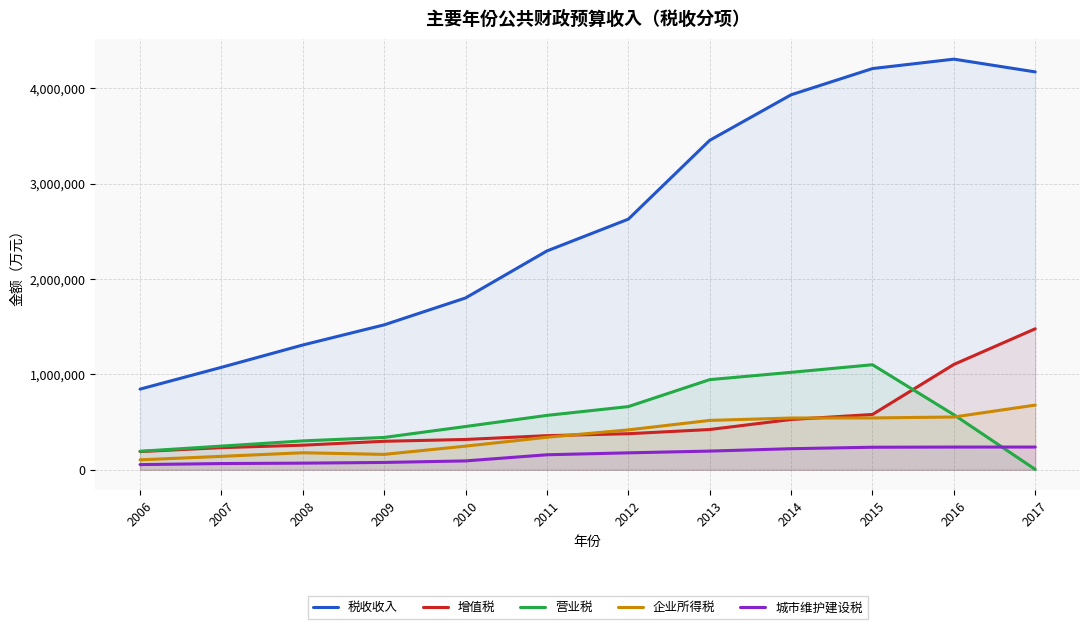

Between 2015 and 2016, which is larger?

2016